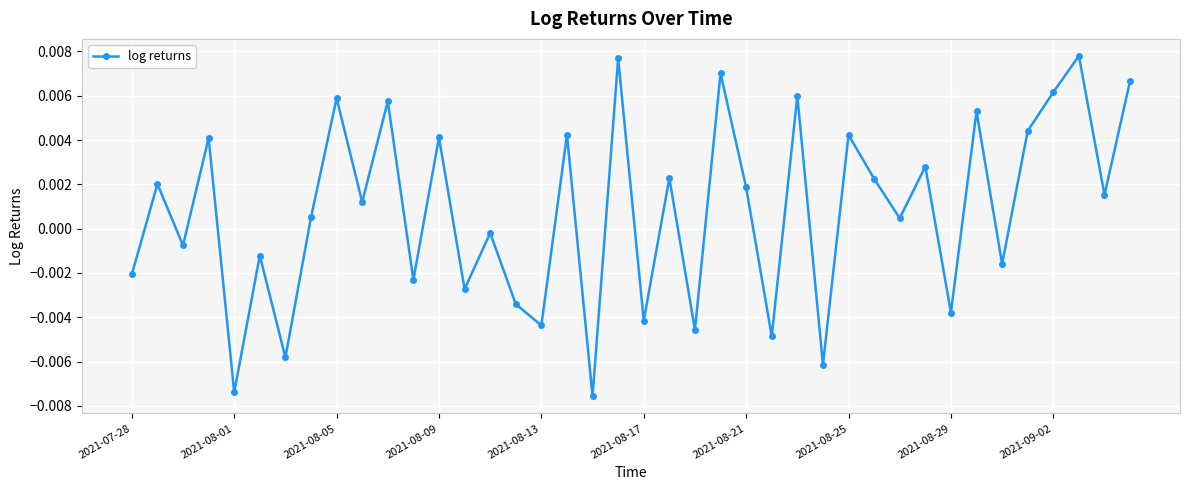

How many interior local peaks (higher than both neighbors) does the data have?

16